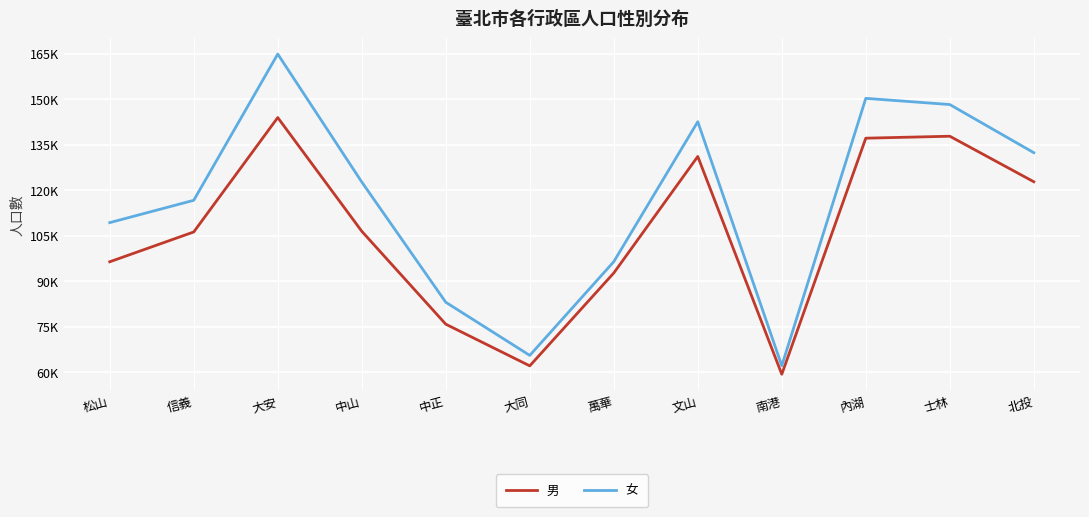

What is the spread (max minus min) of values at 士林?

10445